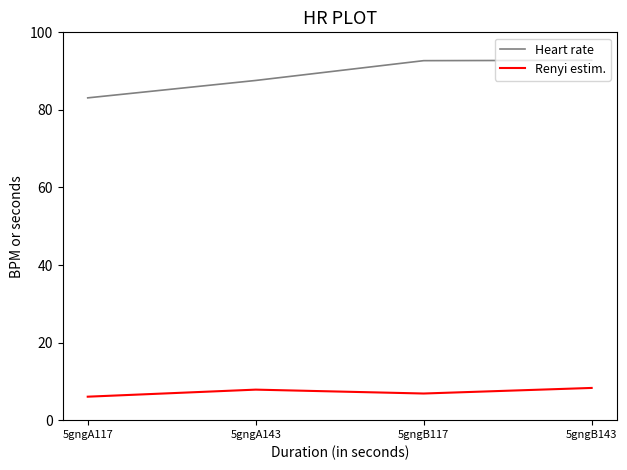

What is the total value across all series at 5gngA143?

95.5